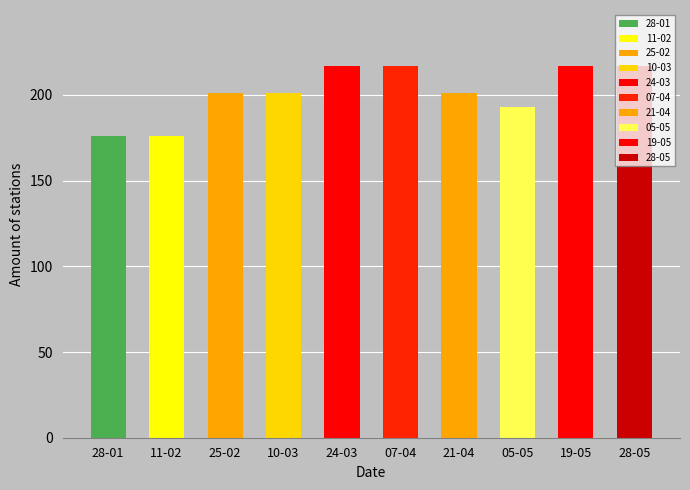

What is the difference between the values at 10-03 and 28-01?

25